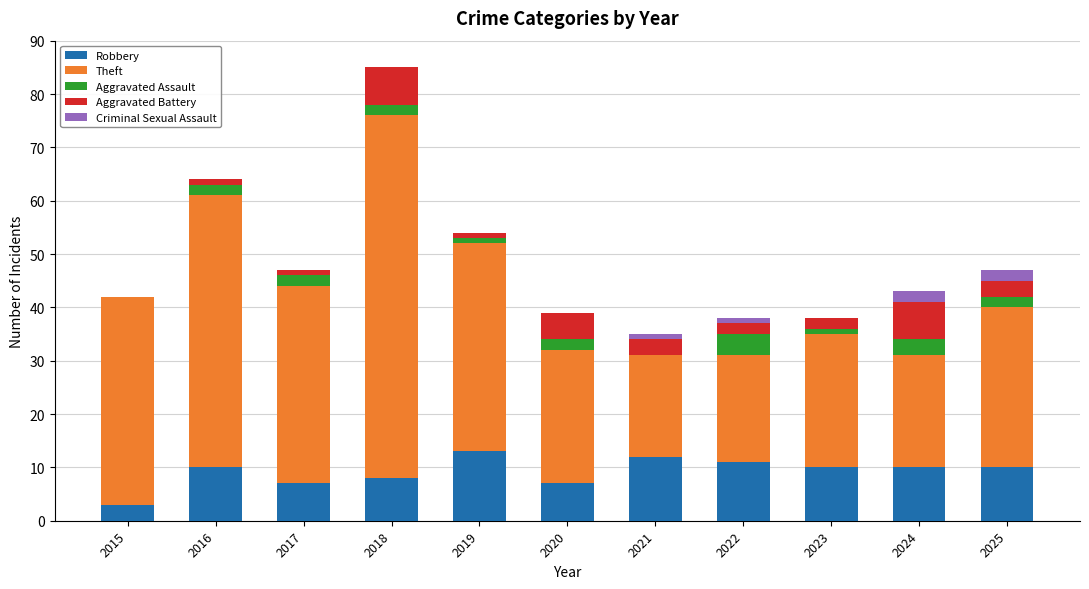

What is the sum of all Robbery values?

101